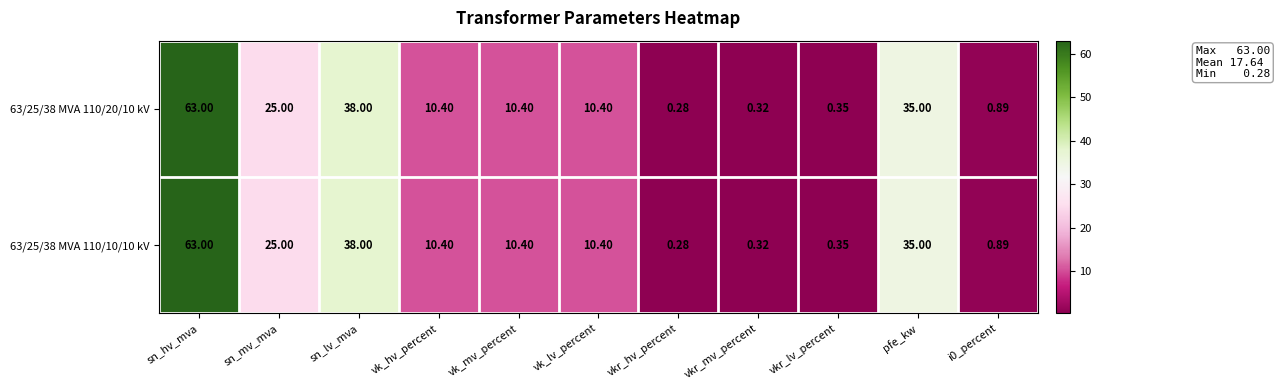

Where is 63/25/38 MVA 110/10/10 kV nearest to the value 31?

pfe_kw